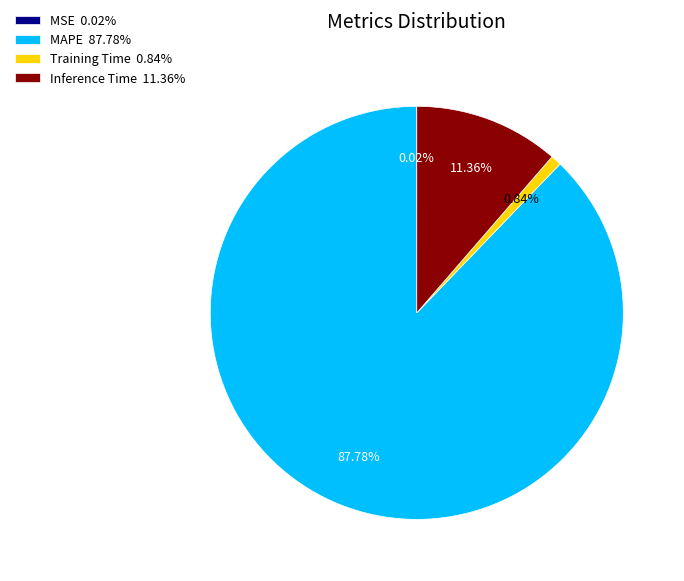

True or false: Inference Time accounts for 24% of the total.

False